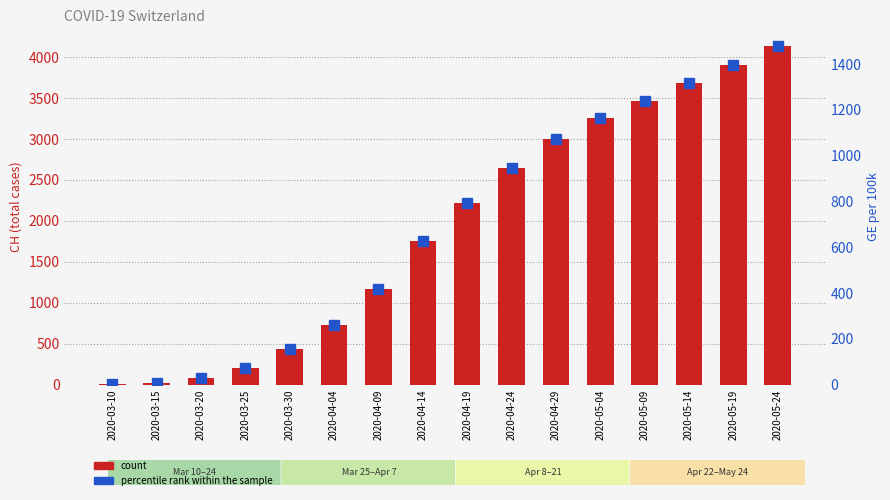

What is the difference between the count values at 2020-04-29 and 2020-05-04?

253.0